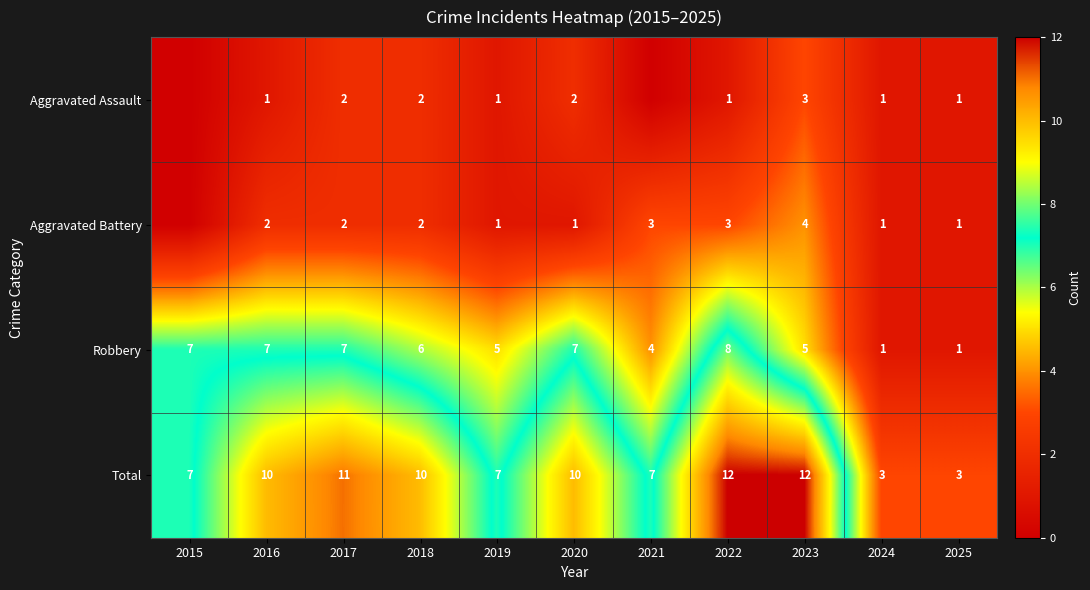

Where does the Robbery series first go above 6?

2015